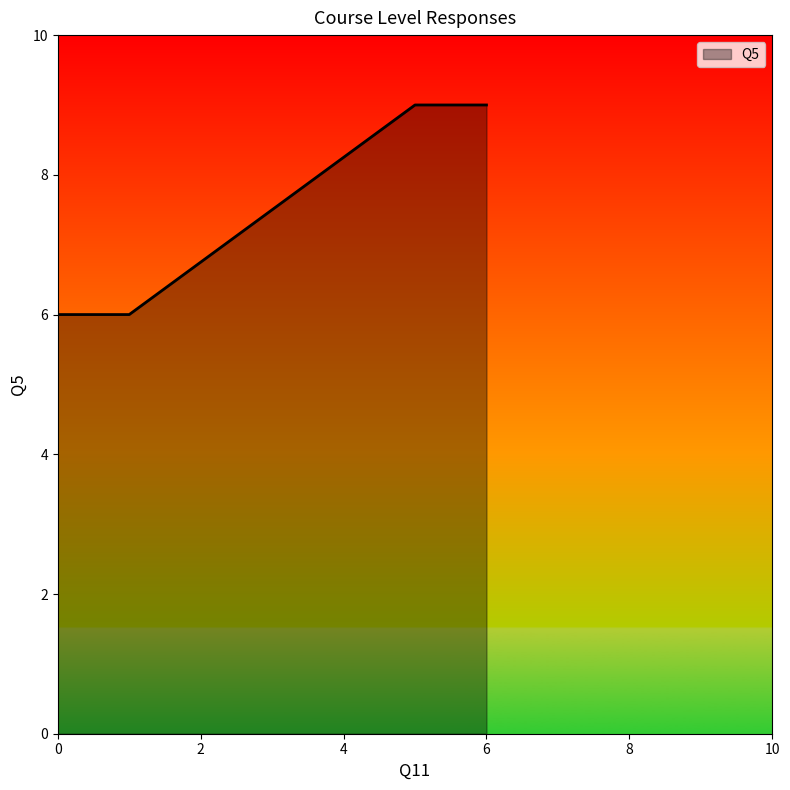

What is the sum of all values?

30